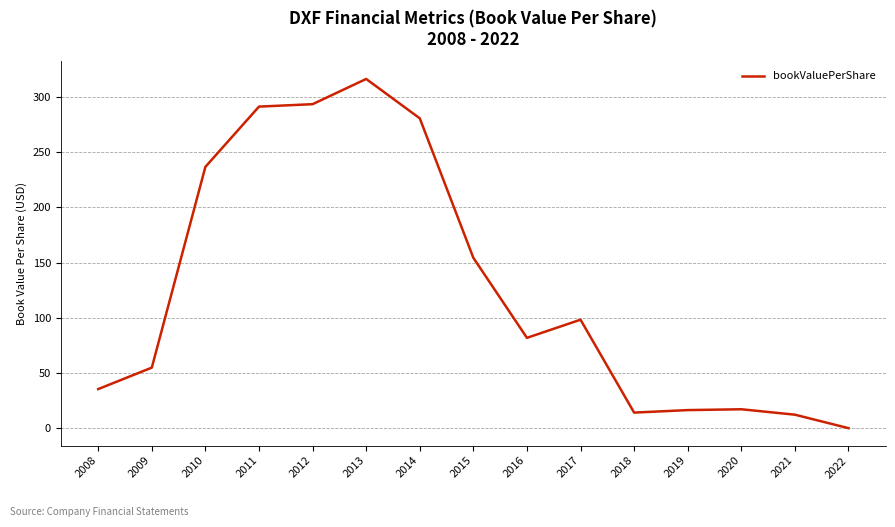

What is the difference between the maximum and second lowest values?

304.0